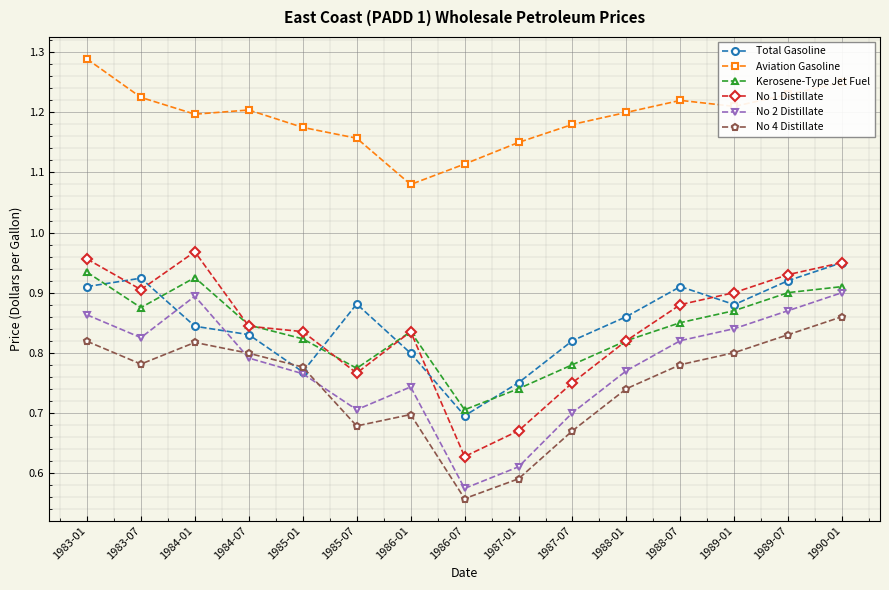

How many distinct data groups are displayed?

6